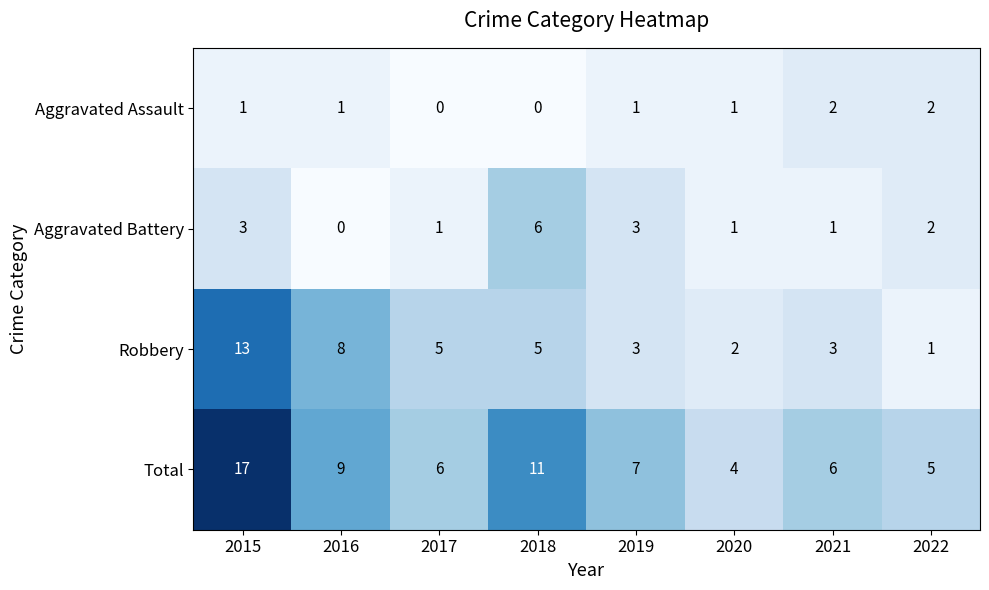

Which series has the widest spread of values?

Total